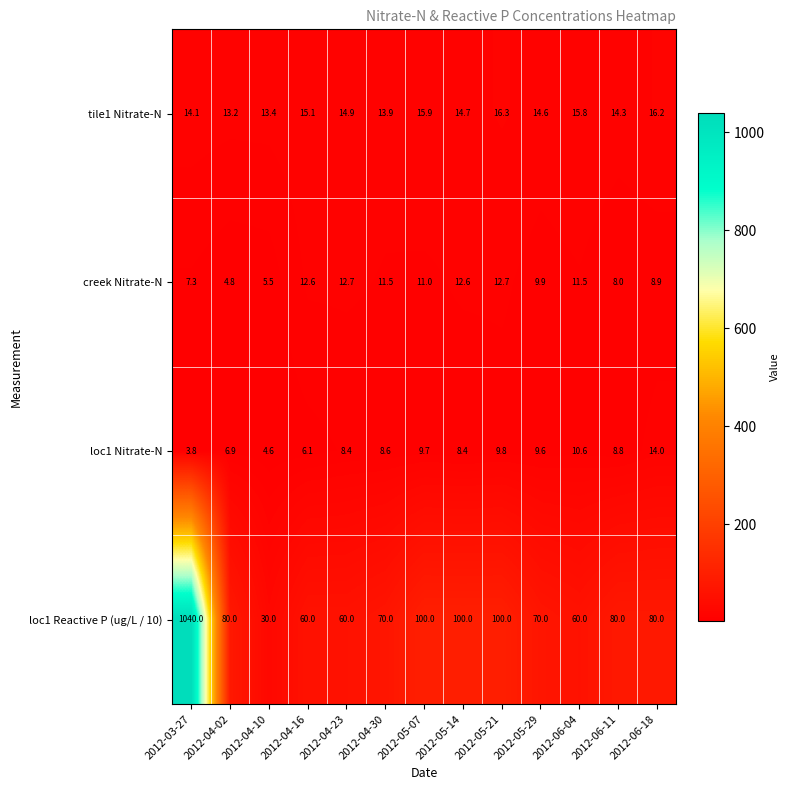

The value of tile1 Nitrate-N at 2012-05-21 is 16.3. True or false?

True